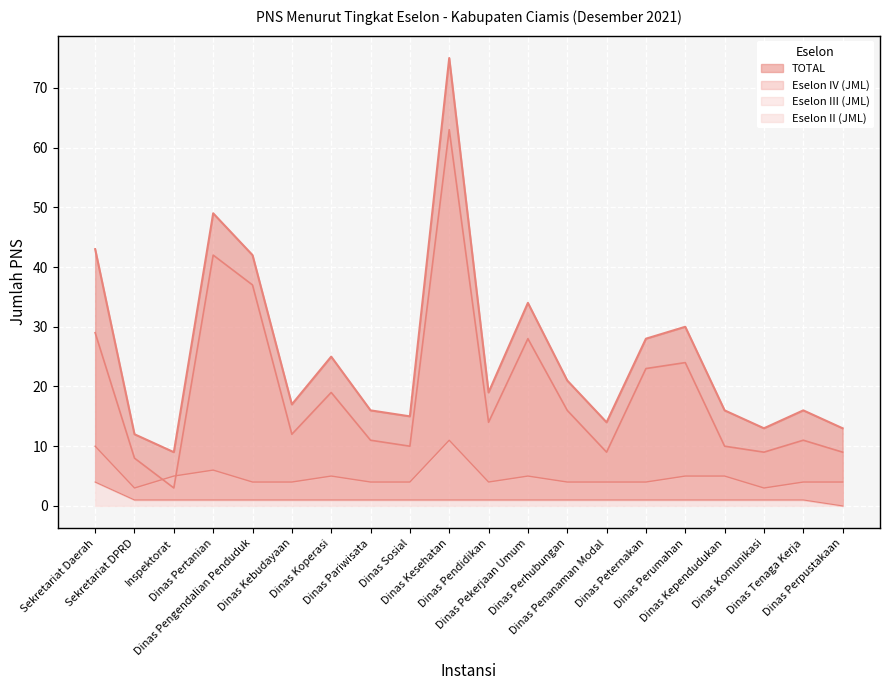

What is the value of the TOTAL point at the 17th from the left?

16